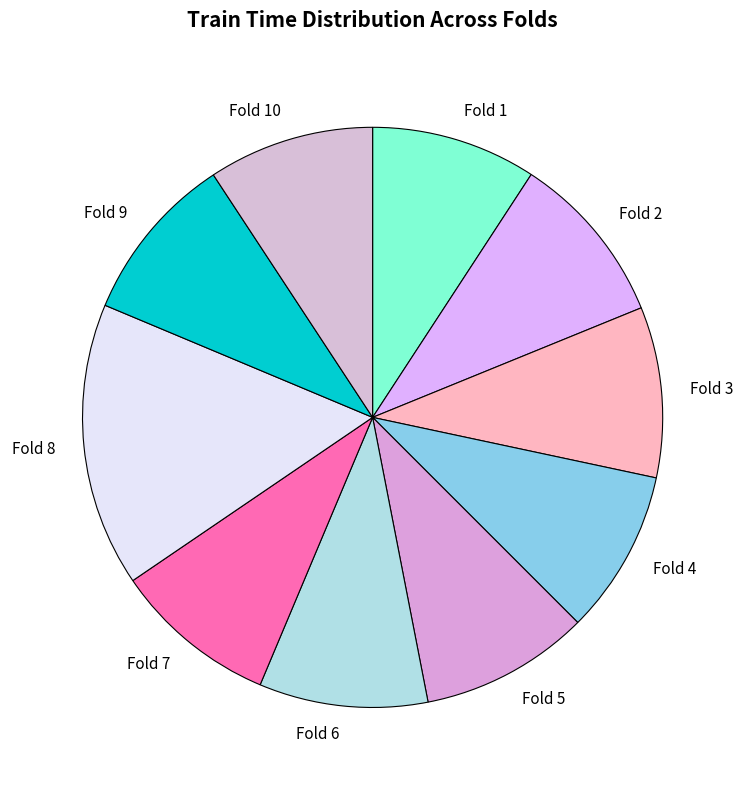

How many segments does this pie chart have?

10